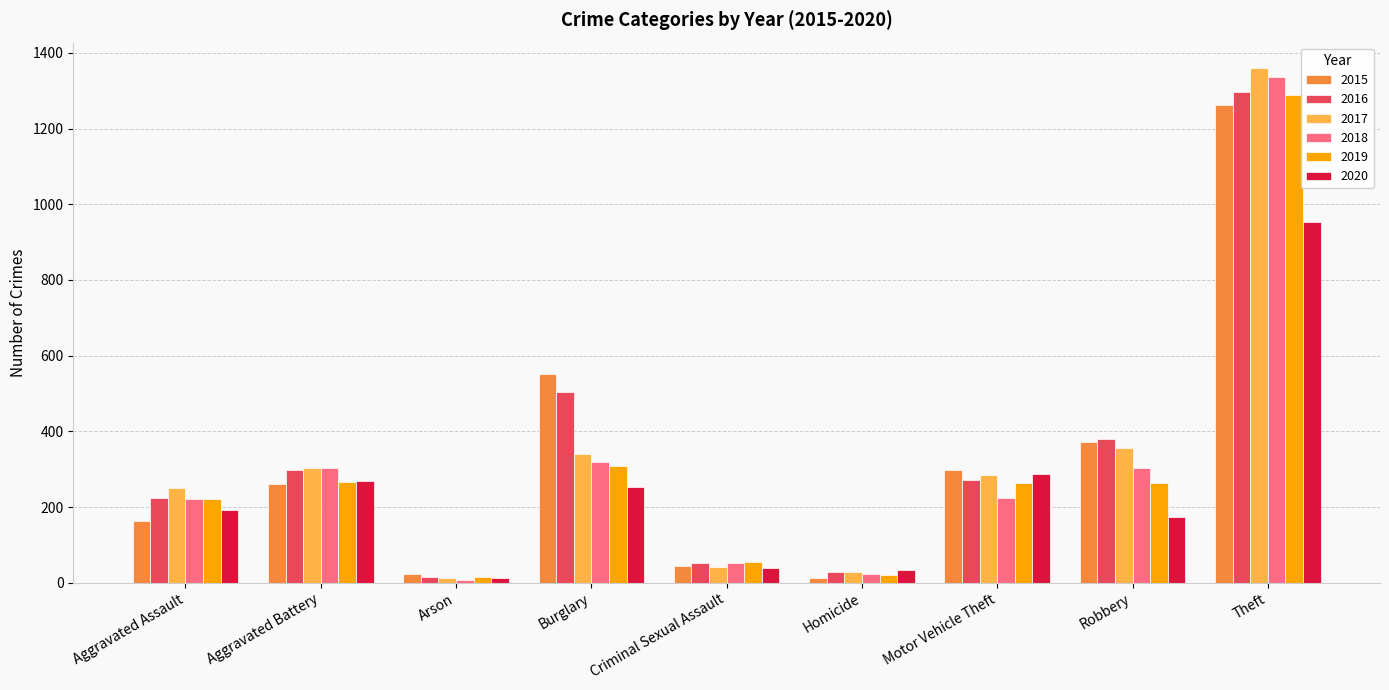

At which category is the sum across all series the highest?

Theft